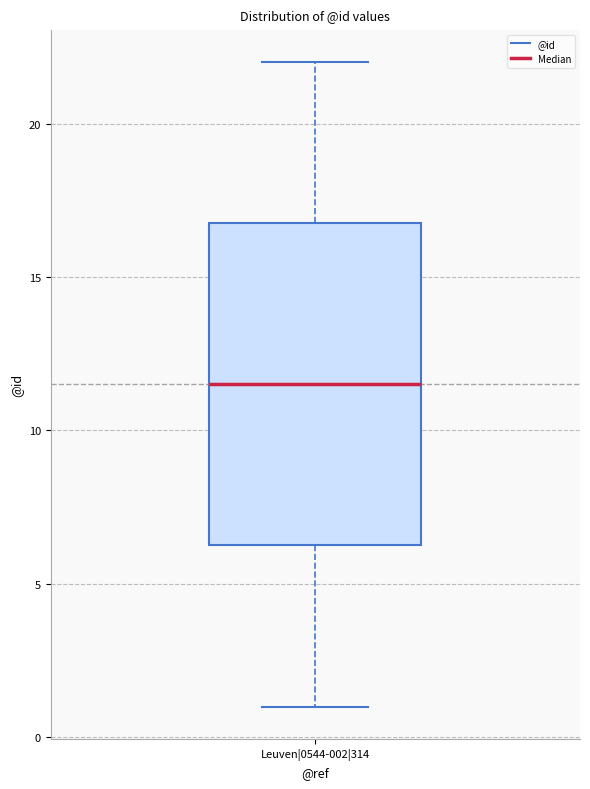

Transcribe this box plot: give where the median line is, the range the box spans, and where the two whiskers end, as read against the y-axis. The values are not printed on the chart, so give them approximately, as read against the axis.

median 11.5, box 6.5 to 17.0, whiskers 1.0 to 22.0